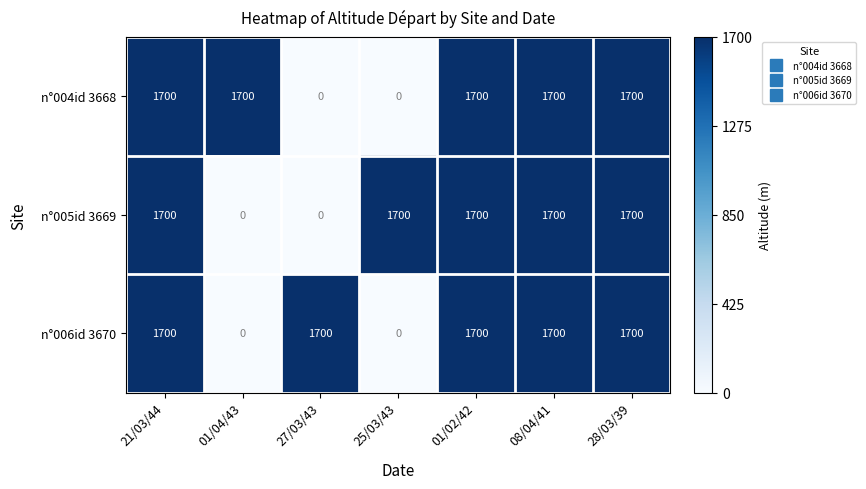

Reading left to right, transcribe all the data shown in this chart.

n°004id 3668: 1700	1700	0	0	1700	1700	1700
n°005id 3669: 1700	0	0	1700	1700	1700	1700
n°006id 3670: 1700	0	1700	0	1700	1700	1700